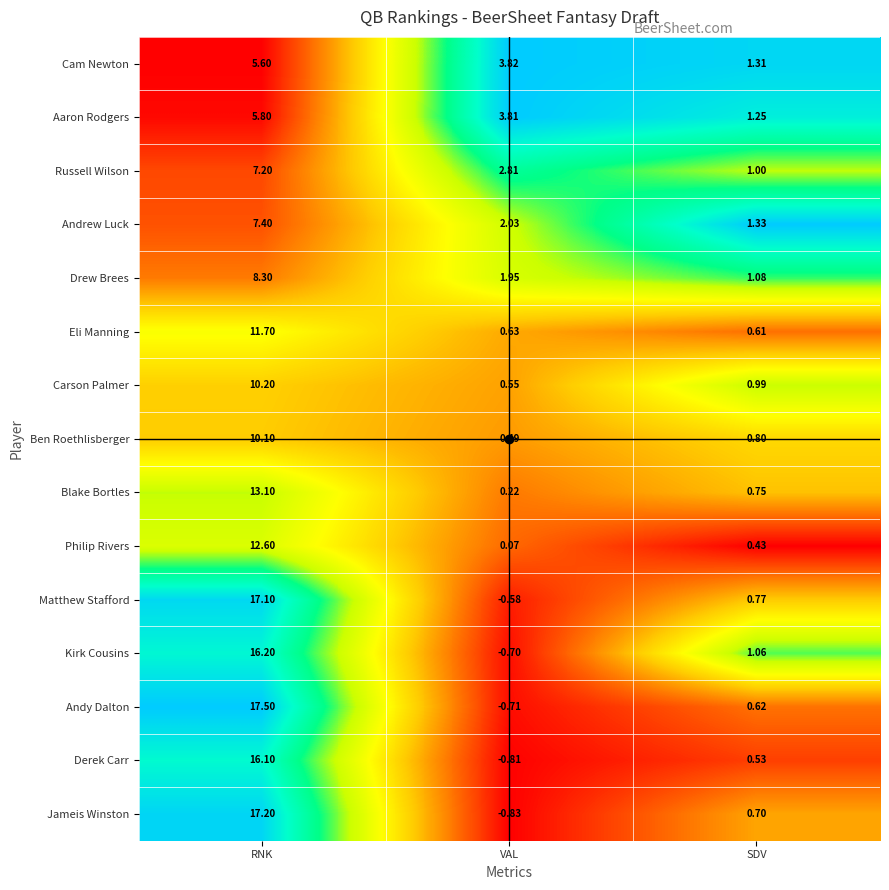

Which category has the lowest value across all series?

VAL